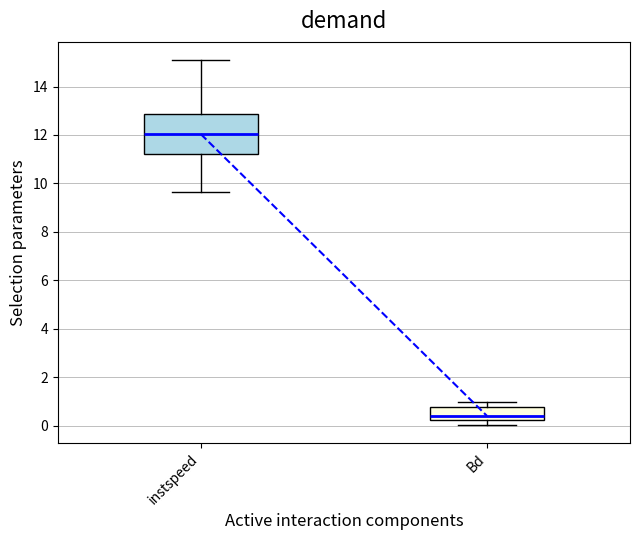

Reading left to right, read every box against the y-axis: the position of its median line, the range the box covers, and the ends of its whiskers. The values are not printed on the chart, so give them approximately, as read against the axis.

instspeed: median 12.0, box 11.2 to 12.8, whiskers 9.6 to 15.0
Bd: median 0.4, box 0.2 to 0.8, whiskers 0.0 to 1.0